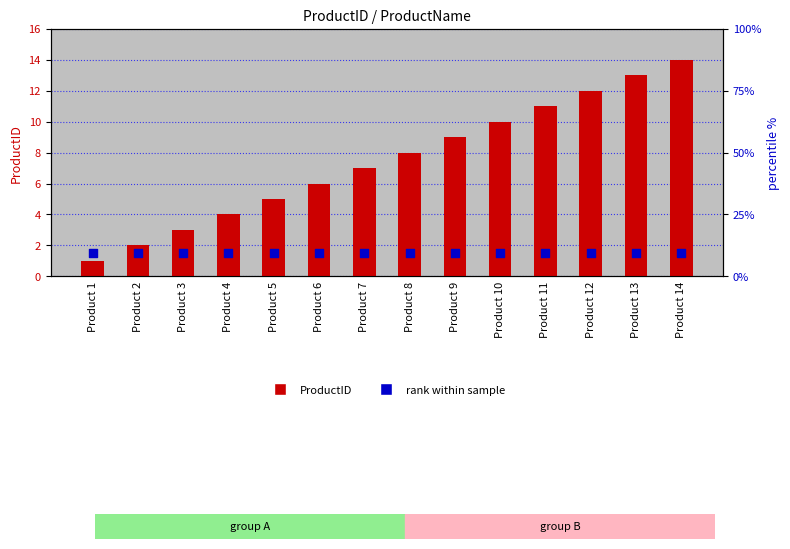

Which series reaches the minimum Y coordinate?

ProductID